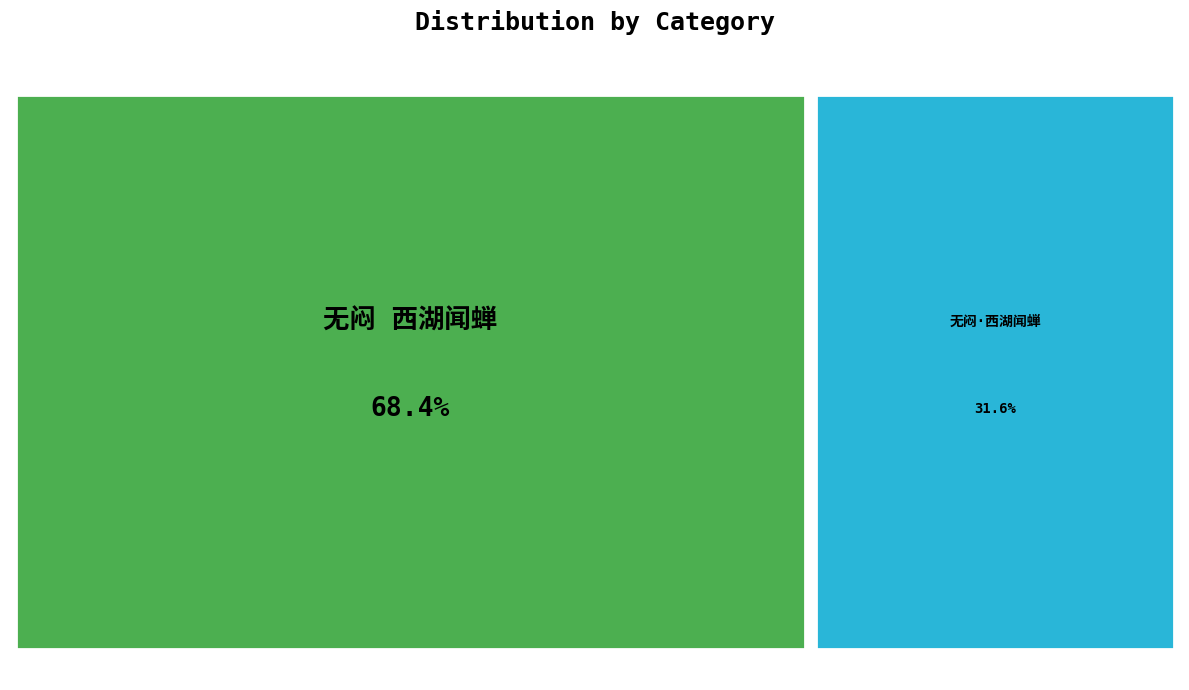

How many segments does this pie chart have?

2